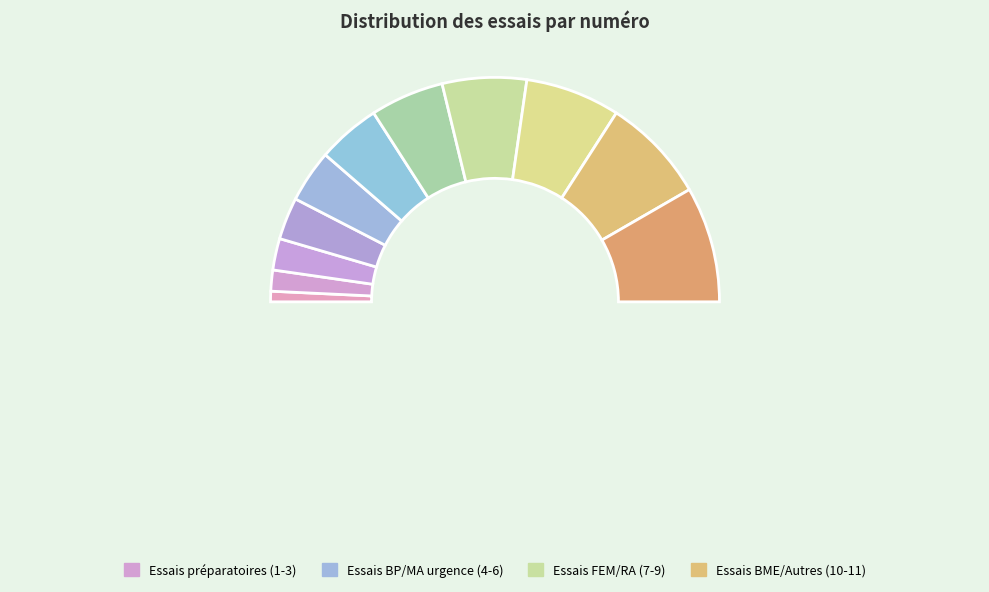

How many slices are in this pie chart?

11